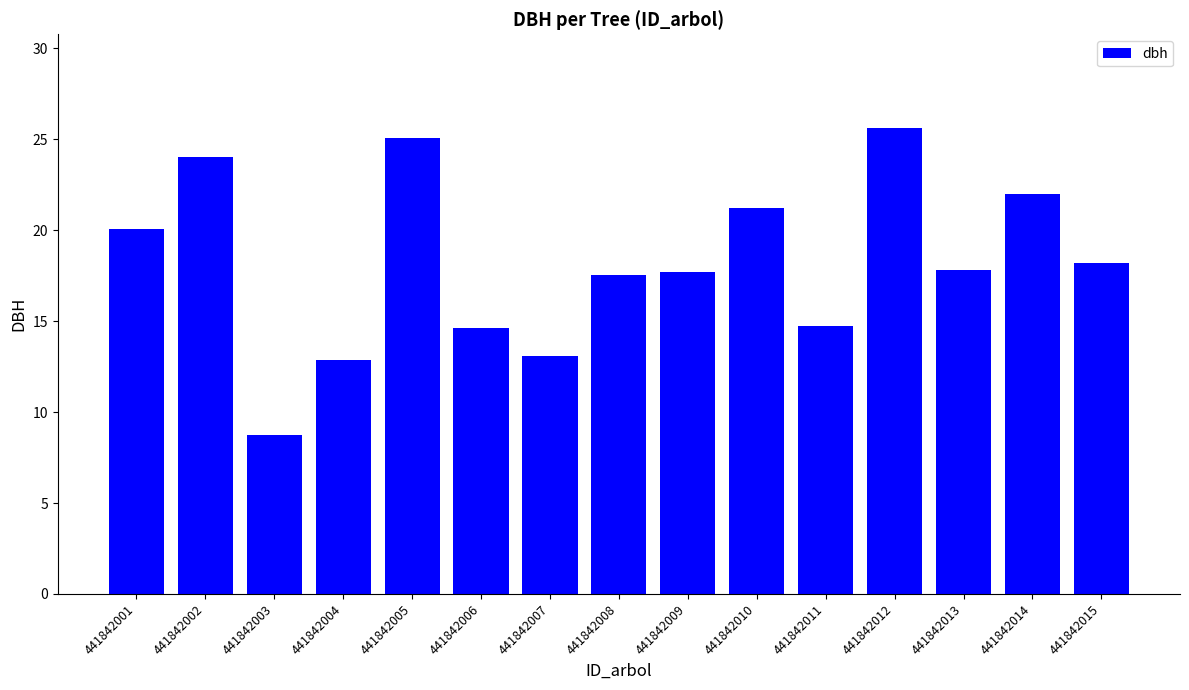

Between 441842009 and 441842002, which is larger?

441842002